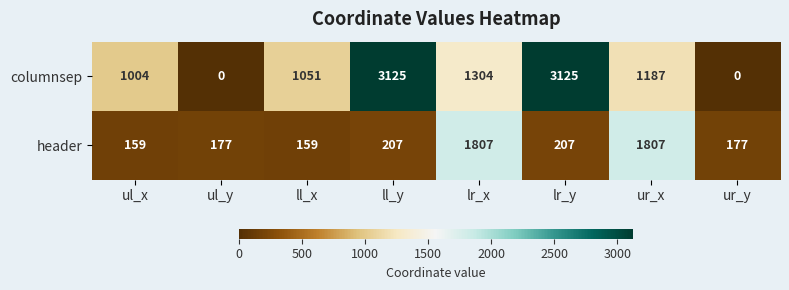

What is the greatest value displayed?

3125